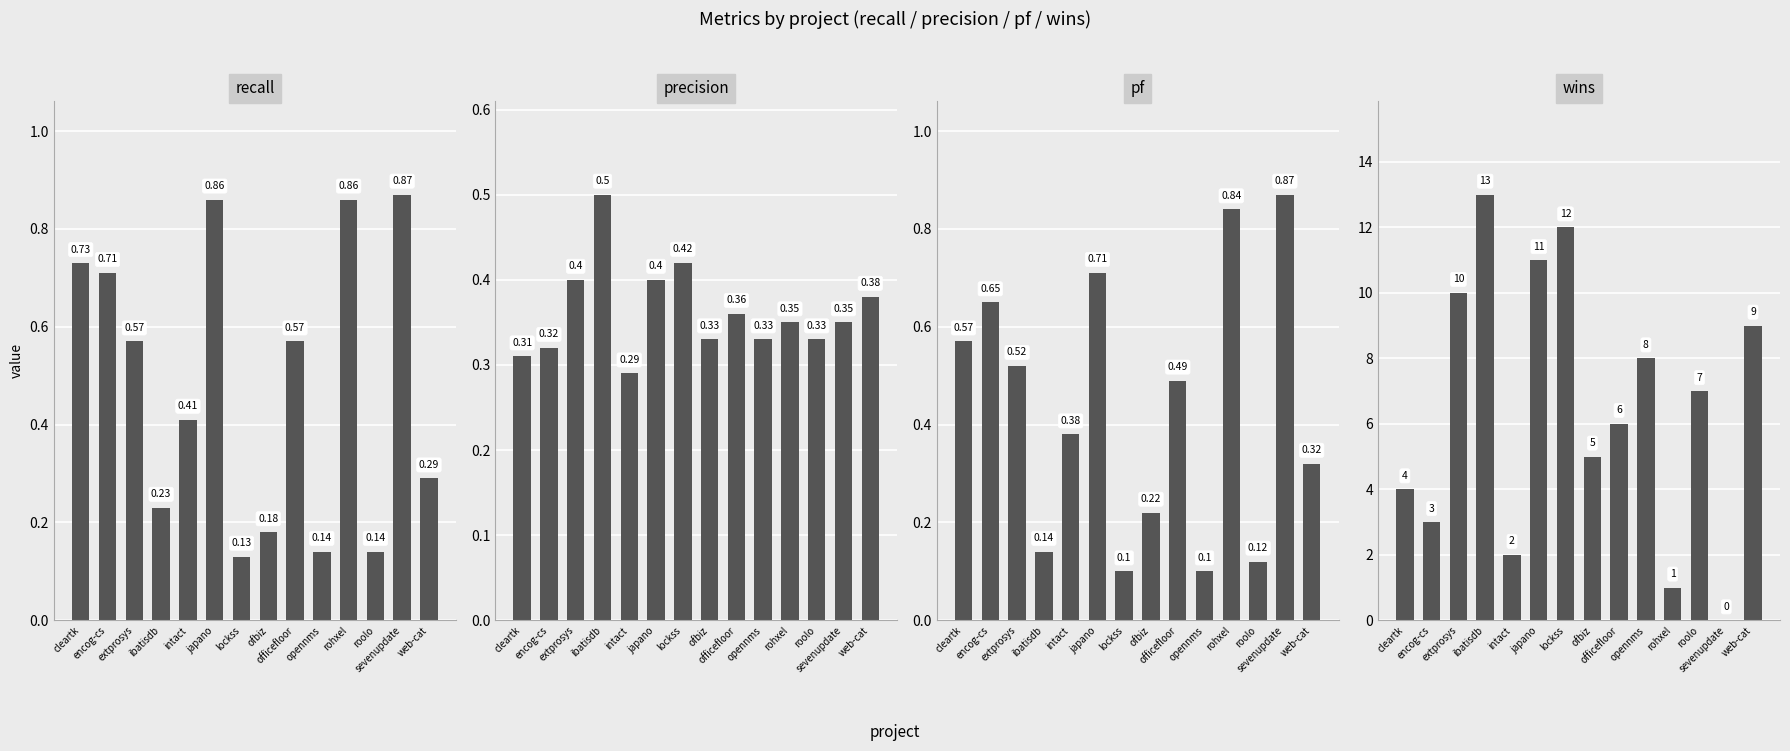

What is the difference between the wins values at japano and roolo?

4.0